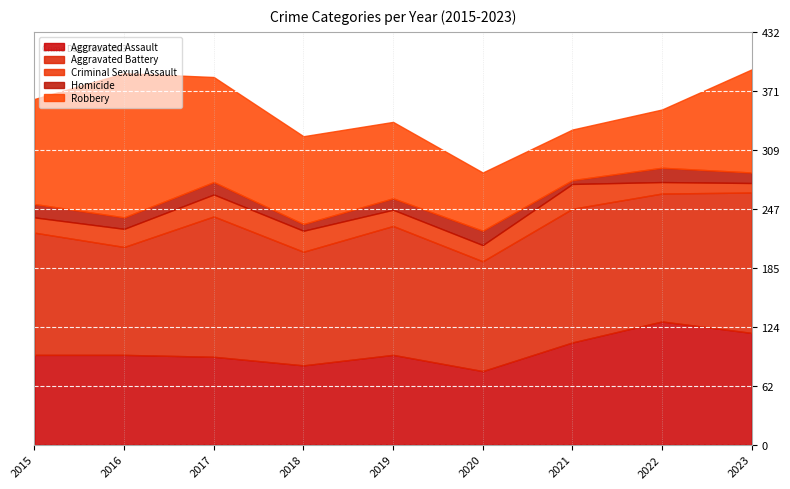

Does the chart display data point markers on the line(s)?

No